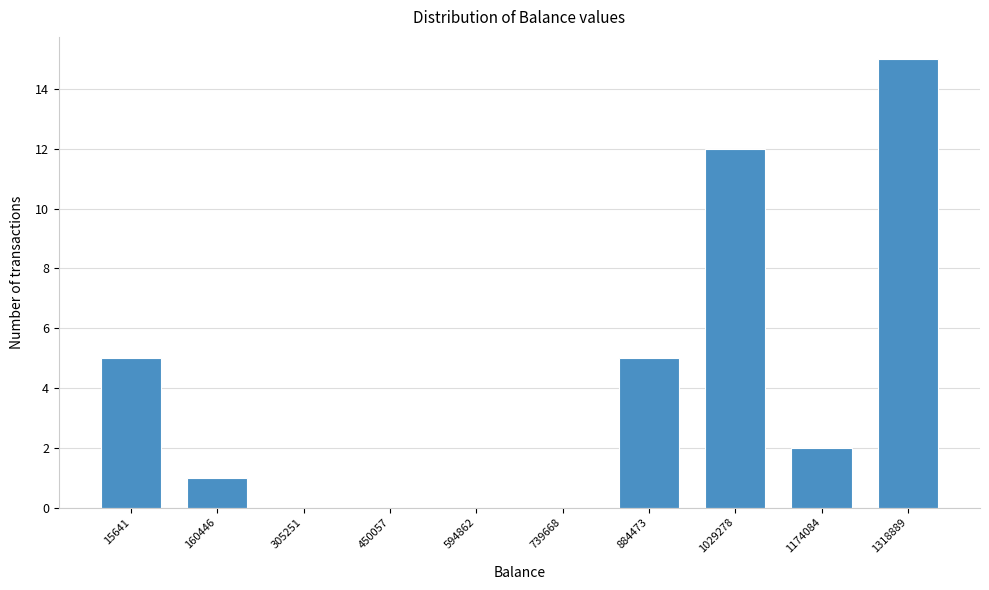

Reading left to right, what are all the values shown in this chart?

15641=5	160446=1	305251=0	450057=0	594862=0	739668=0	884473=5	1029278=12	1174084=2	1318889=15